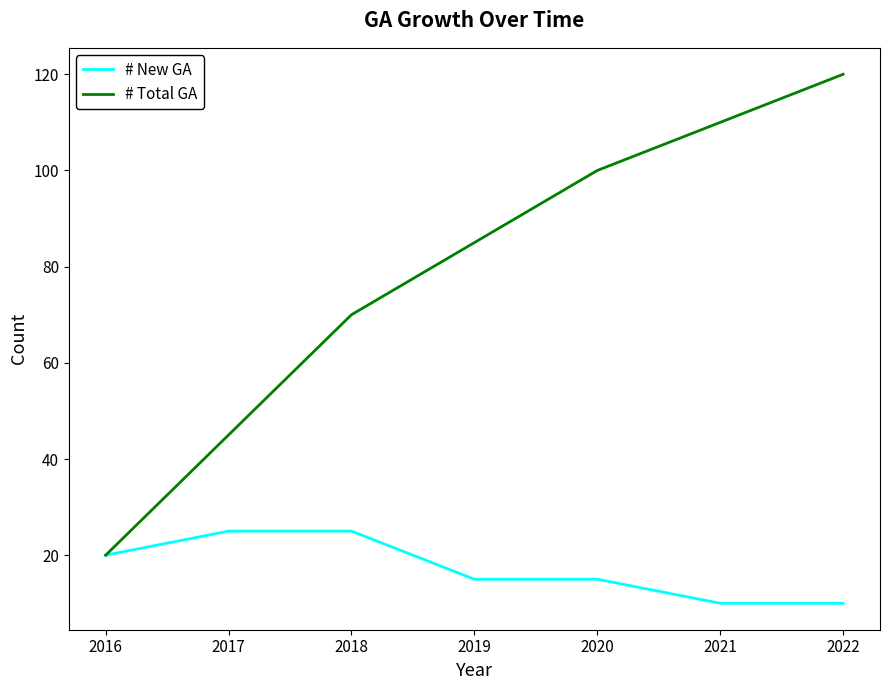

What is the difference between the highest and lowest values at 2017?

20